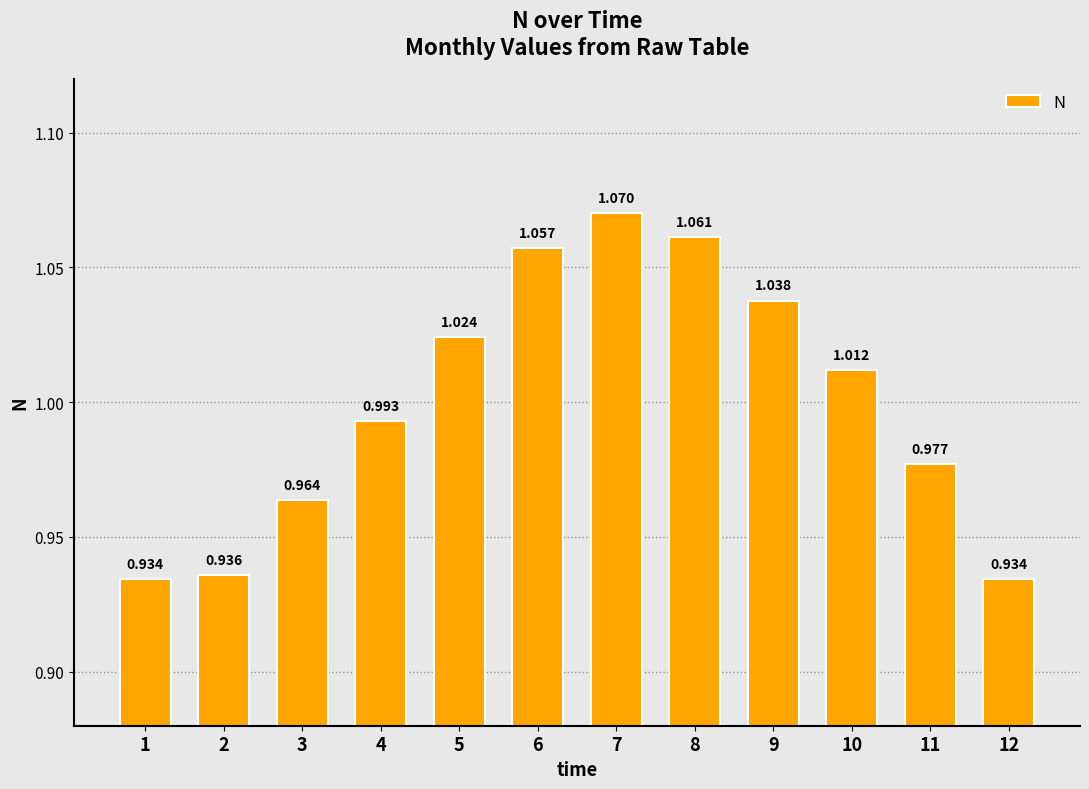

What is the change in value from 1 to 10?

+0.1